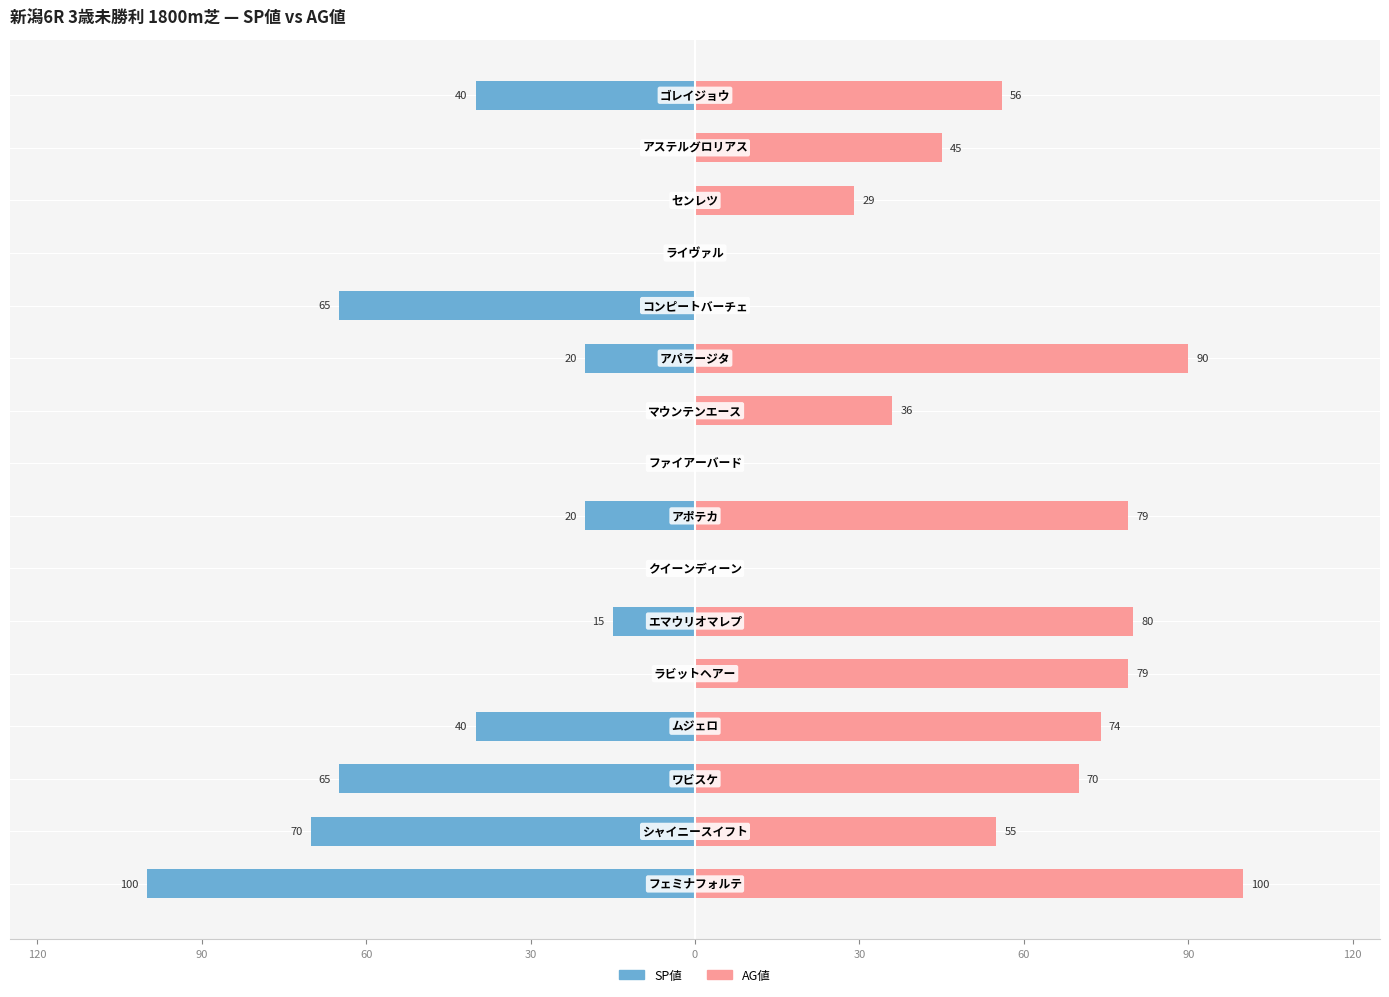

List the series in order of their overall mean, highest first.

AG値, SP値